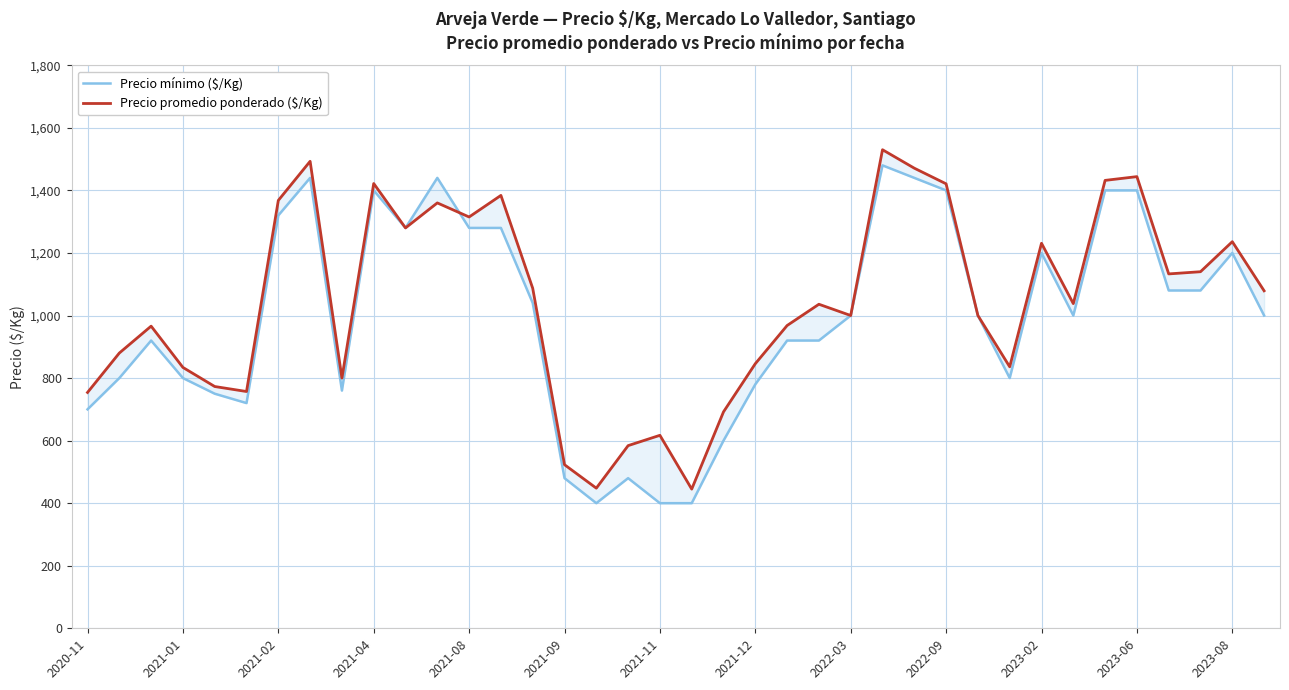

What is the highest value of the Precio promedio ponderado ($/Kg) series?

1530